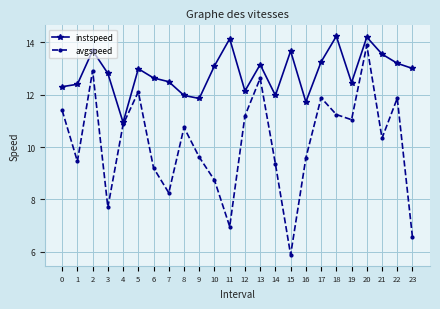

Which series has the widest spread of values?

avgspeed